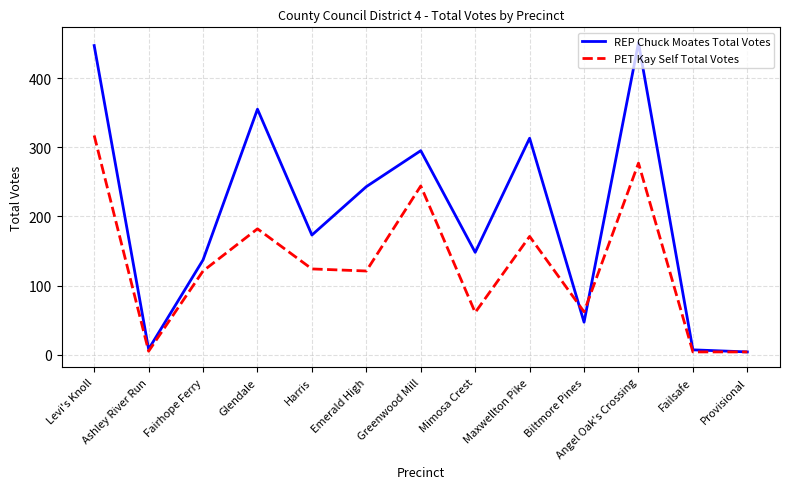

Is it true that REP Chuck Moates Total Votes equals 660 at Angel Oak's Crossing?

False